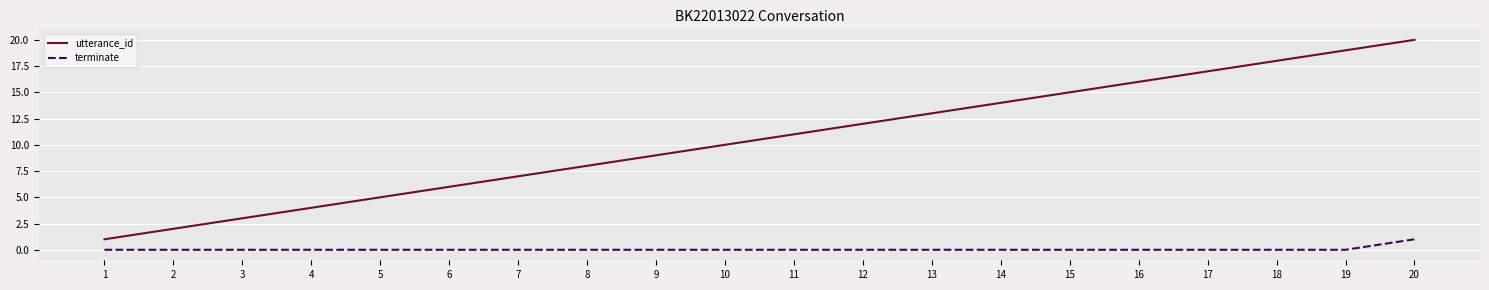

At which category does the chart reach its peak across all series?

20